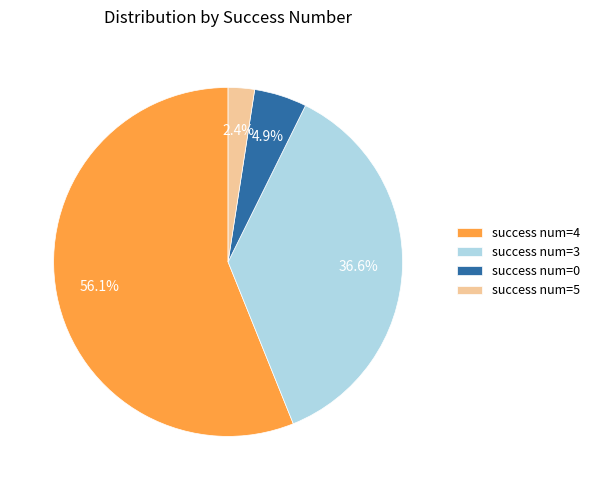

Combined, do success num=0 and success num=3 account for over 50%?

No